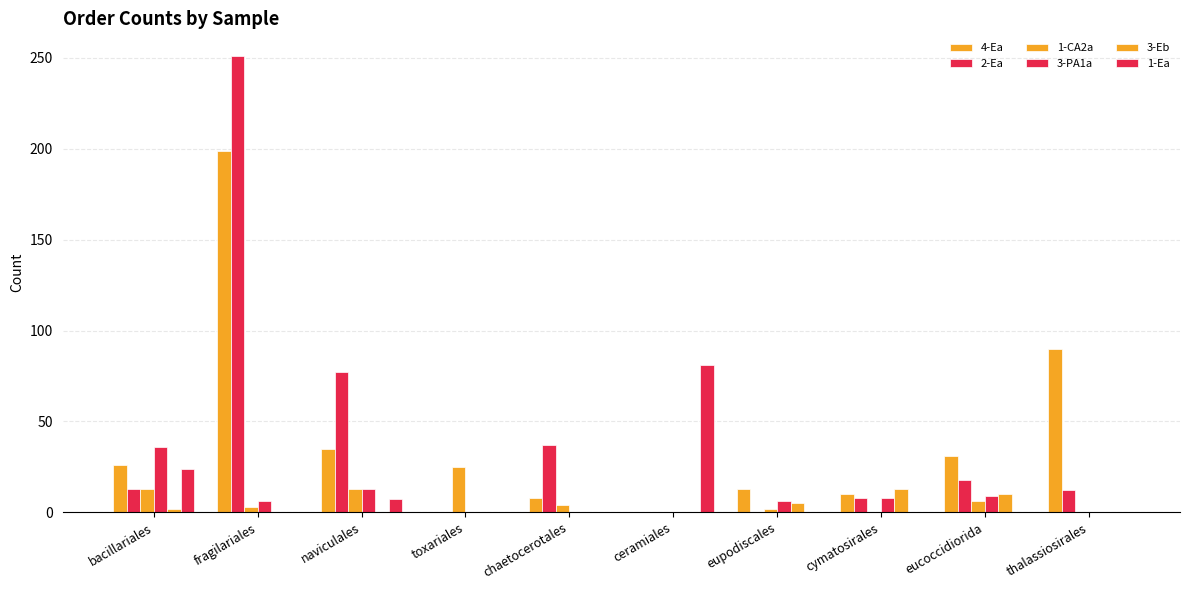

Reading left to right, what are all the values shown in this chart?

4-Ea: bacillariales=26	fragilariales=199	naviculales=35	toxariales=0	chaetocerotales=8	ceramiales=0	eupodiscales=13	cymatosirales=10	eucoccidiorida=31	thalassiosirales=90
2-Ea: bacillariales=13	fragilariales=251	naviculales=77	toxariales=0	chaetocerotales=37	ceramiales=0	eupodiscales=0	cymatosirales=8	eucoccidiorida=18	thalassiosirales=12
1-CA2a: bacillariales=13	fragilariales=3	naviculales=13	toxariales=25	chaetocerotales=4	ceramiales=0	eupodiscales=2	cymatosirales=0	eucoccidiorida=6	thalassiosirales=0
3-PA1a: bacillariales=36	fragilariales=6	naviculales=13	toxariales=0	chaetocerotales=0	ceramiales=0	eupodiscales=6	cymatosirales=8	eucoccidiorida=9	thalassiosirales=0
3-Eb: bacillariales=2	fragilariales=0	naviculales=0	toxariales=0	chaetocerotales=0	ceramiales=0	eupodiscales=5	cymatosirales=13	eucoccidiorida=10	thalassiosirales=0
1-Ea: bacillariales=24	fragilariales=0	naviculales=7	toxariales=0	chaetocerotales=0	ceramiales=81	eupodiscales=0	cymatosirales=0	eucoccidiorida=0	thalassiosirales=0